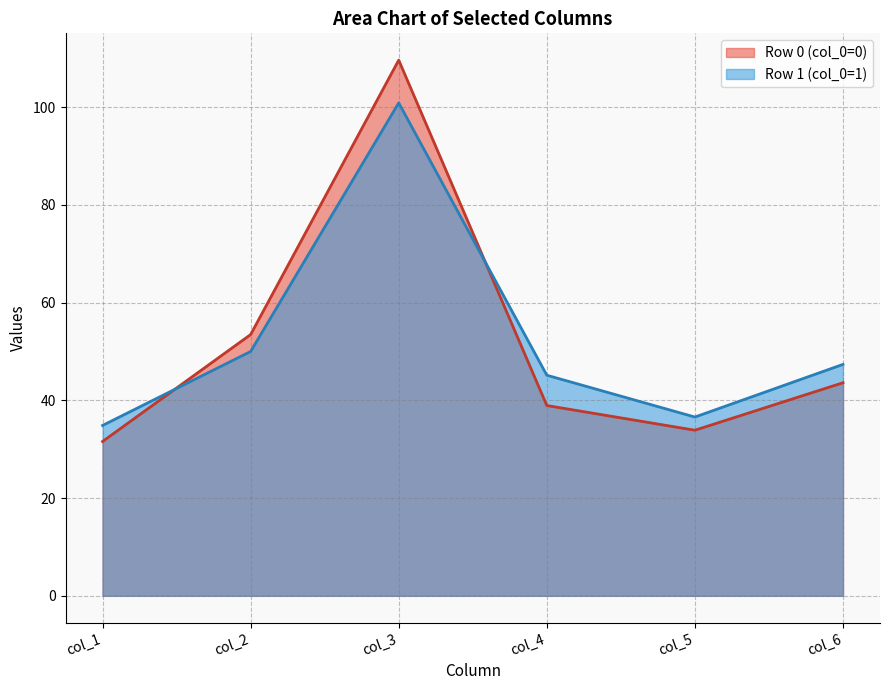

What is the total value across all series at 0?

311.0